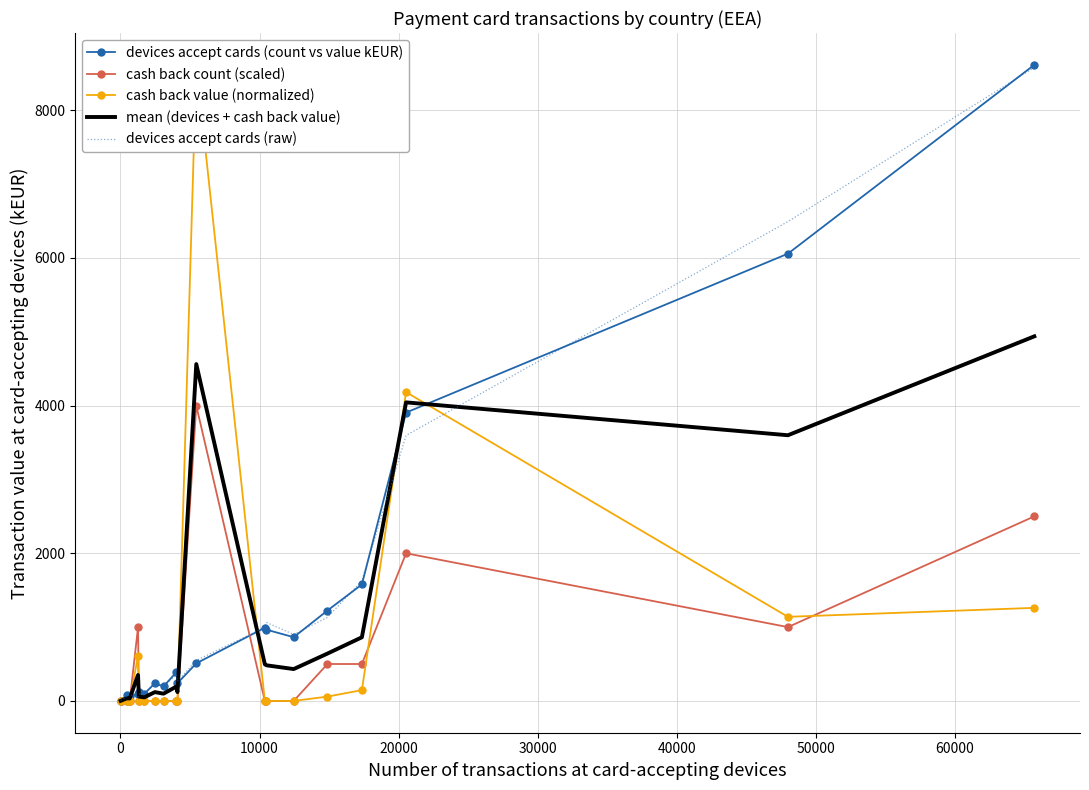

Which series changed the most between 0 and 50000?

devices accept cards (raw)